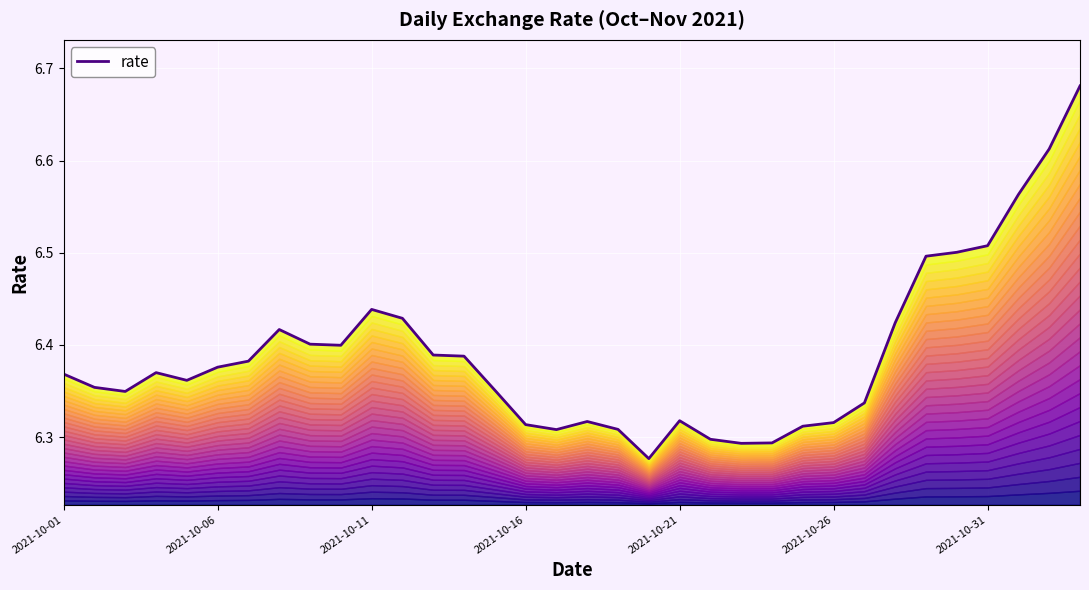

What is the sum of all values?

217.2